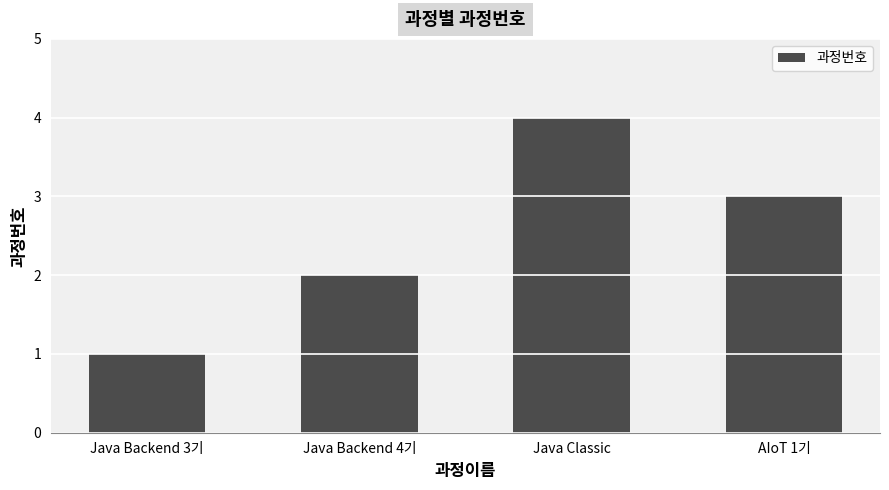

Where does the data first go above 3?

Java Classic